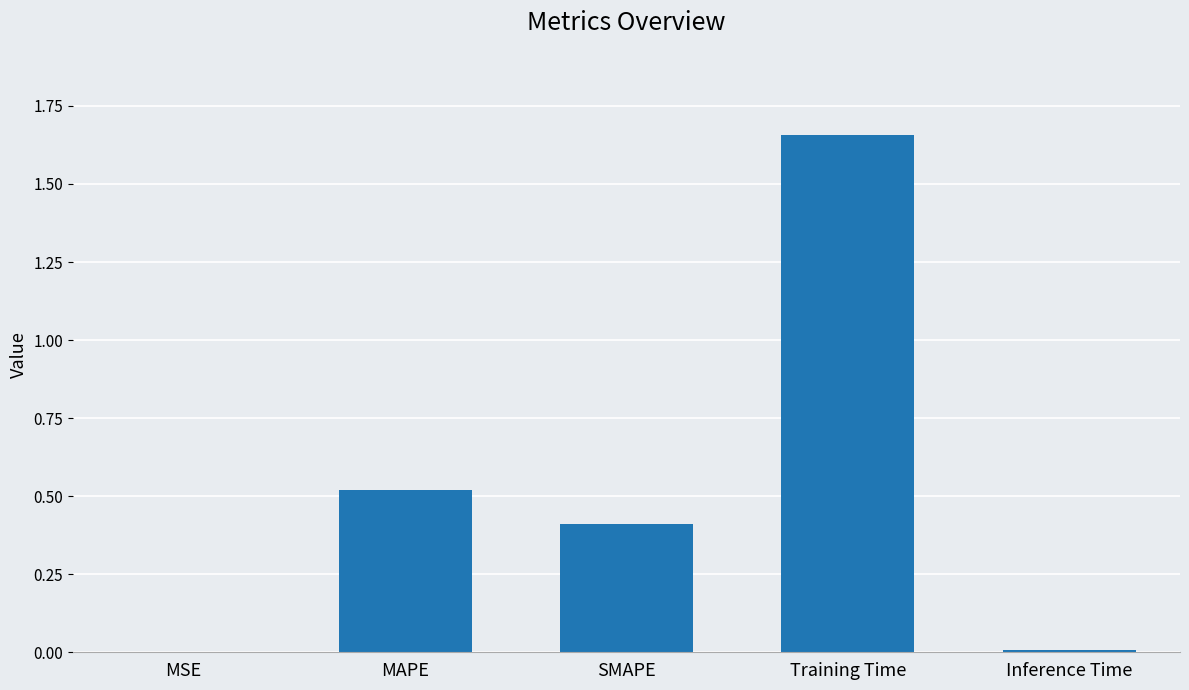

What is the average value?

0.5